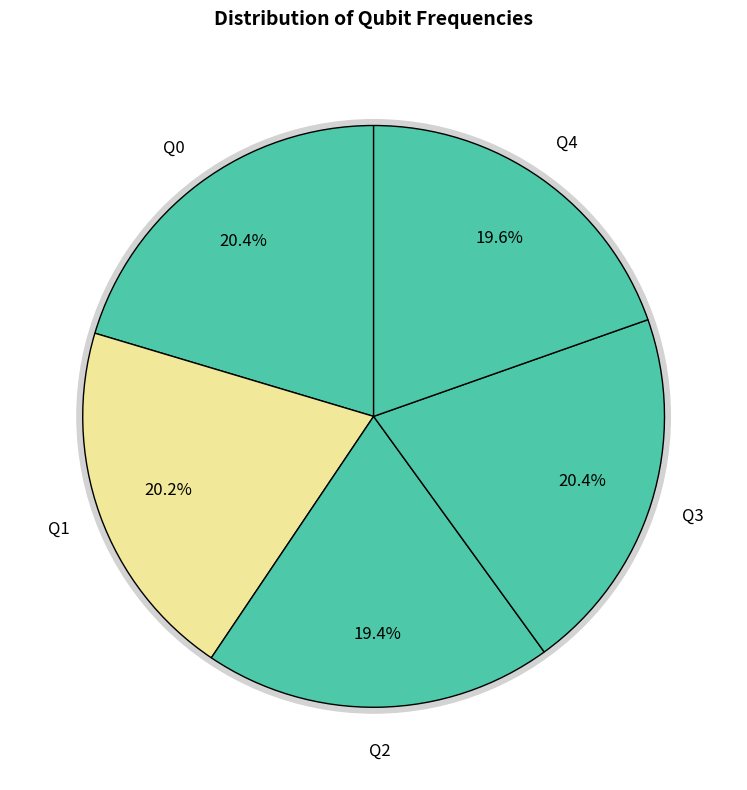

How many slices are in this pie chart?

5